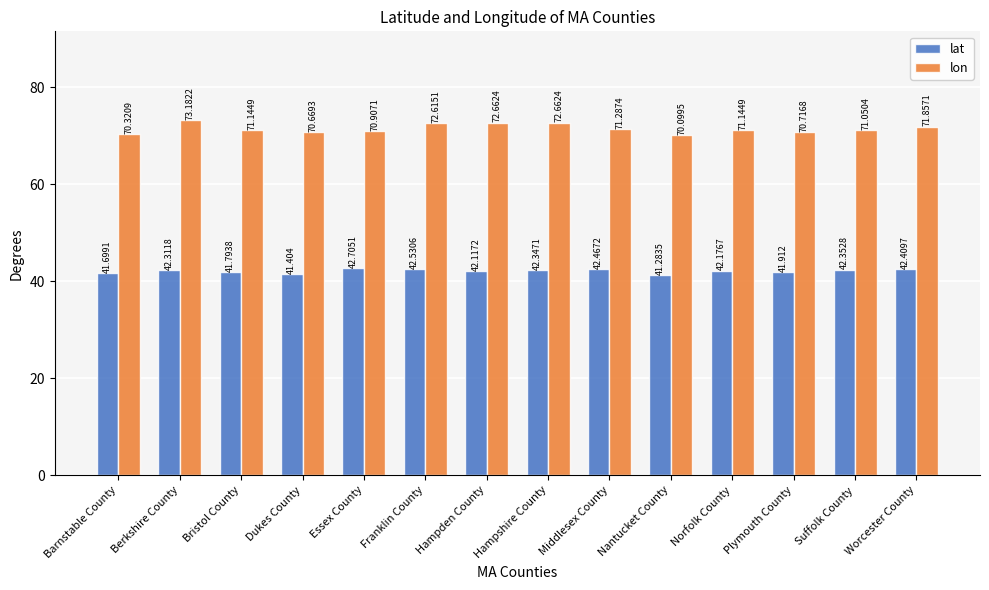

Count the number of data series in this chart.

2